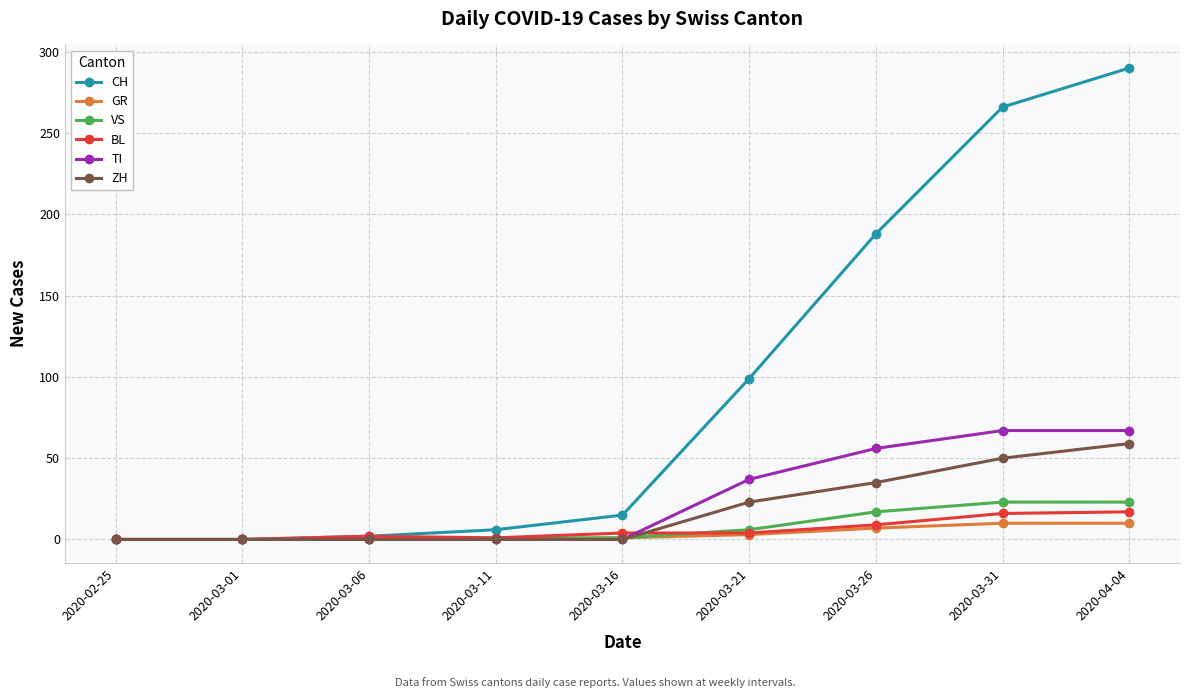

Which series has the largest range (max minus min)?

CH